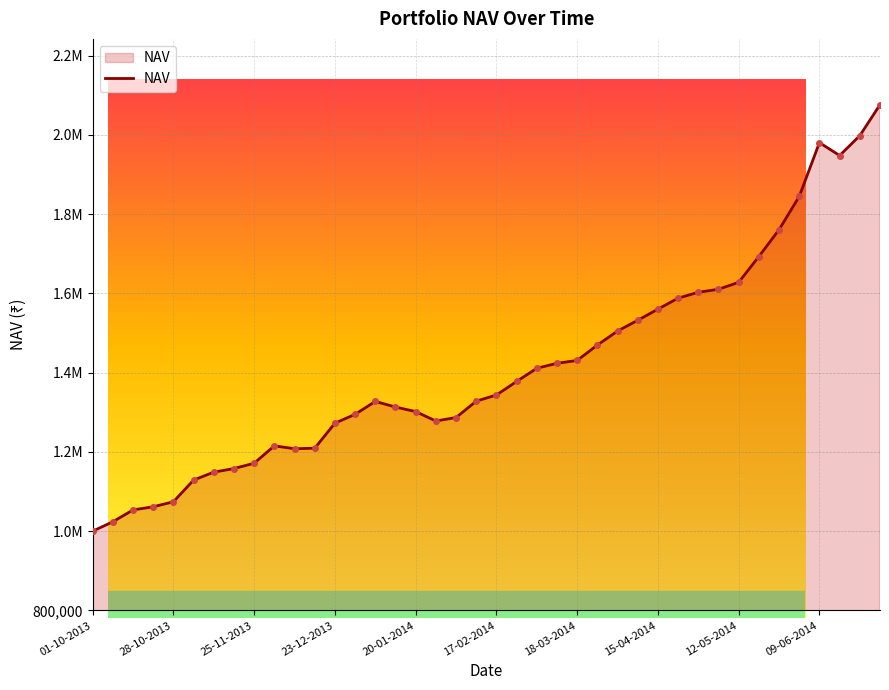

The chart shows a value of 2355364.2 at 12-05-2014. True or false?

False